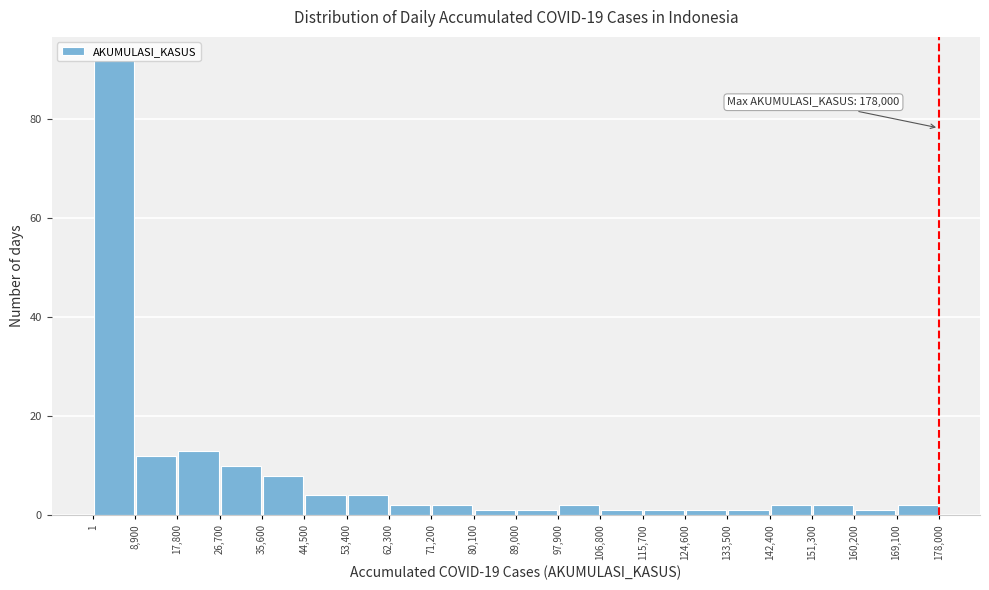

Over which range of the x-axis is the bar tallest?

1 to 8,900